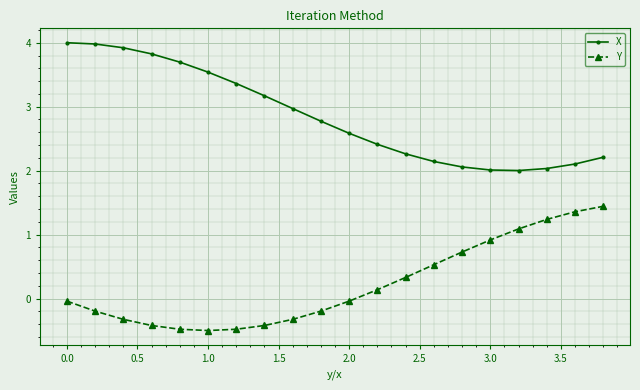

What is the lowest value of the Y series?

-0.5